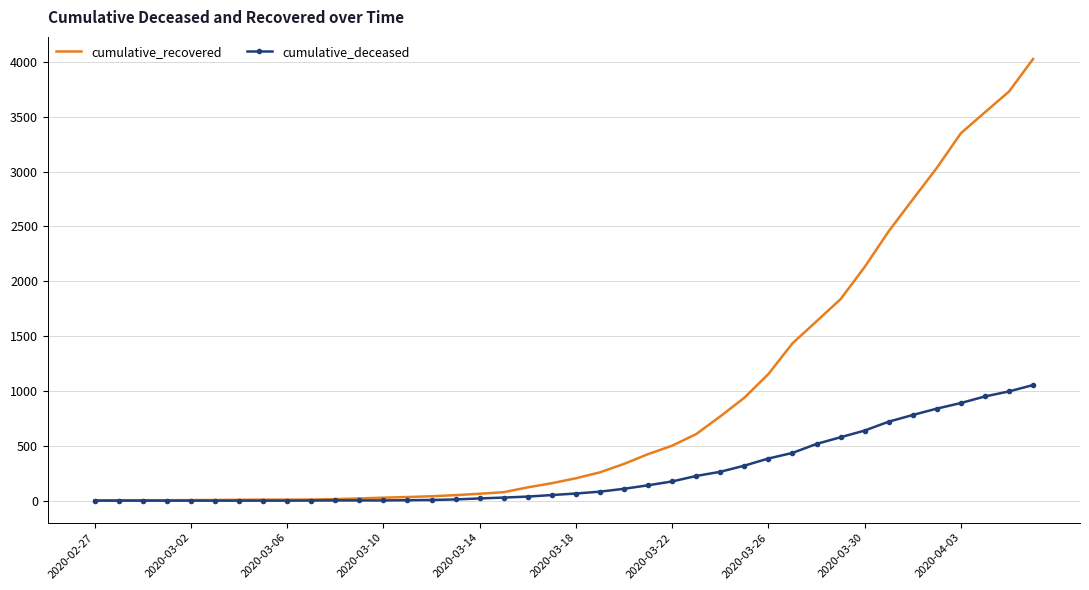

What is the maximum value for cumulative_deceased?

1054